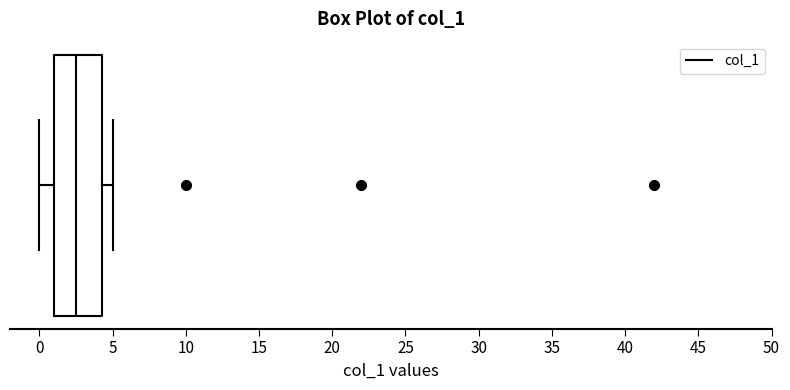

Transcribe this box plot: give where the median line is, the range the box spans, and where the two whiskers end, as read against the x-axis. The values are not printed on the chart, so give them approximately, as read against the axis.

median 2.5, box 1.0 to 4.5, whiskers 0.0 to 5.0